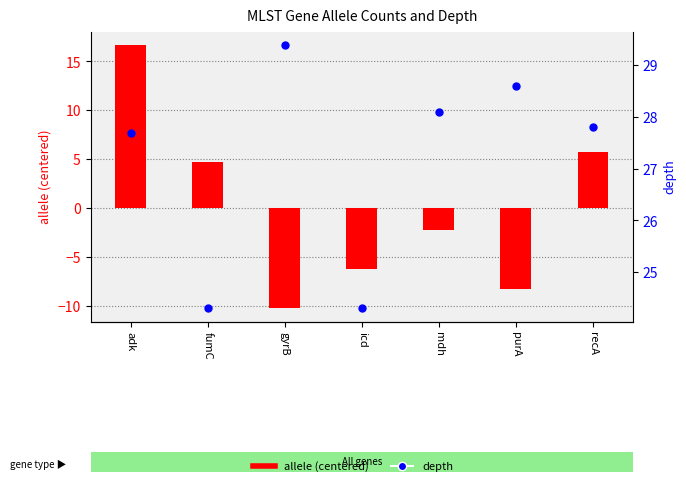

Which series reaches the maximum Y coordinate?

depth